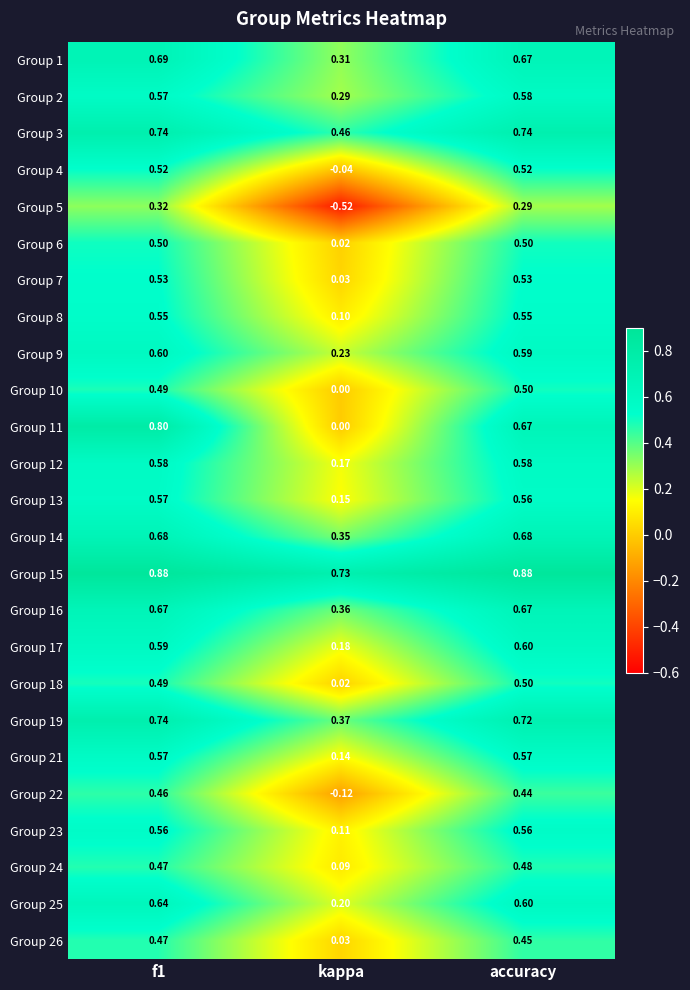

At which category does the chart reach its minimum across all series?

kappa